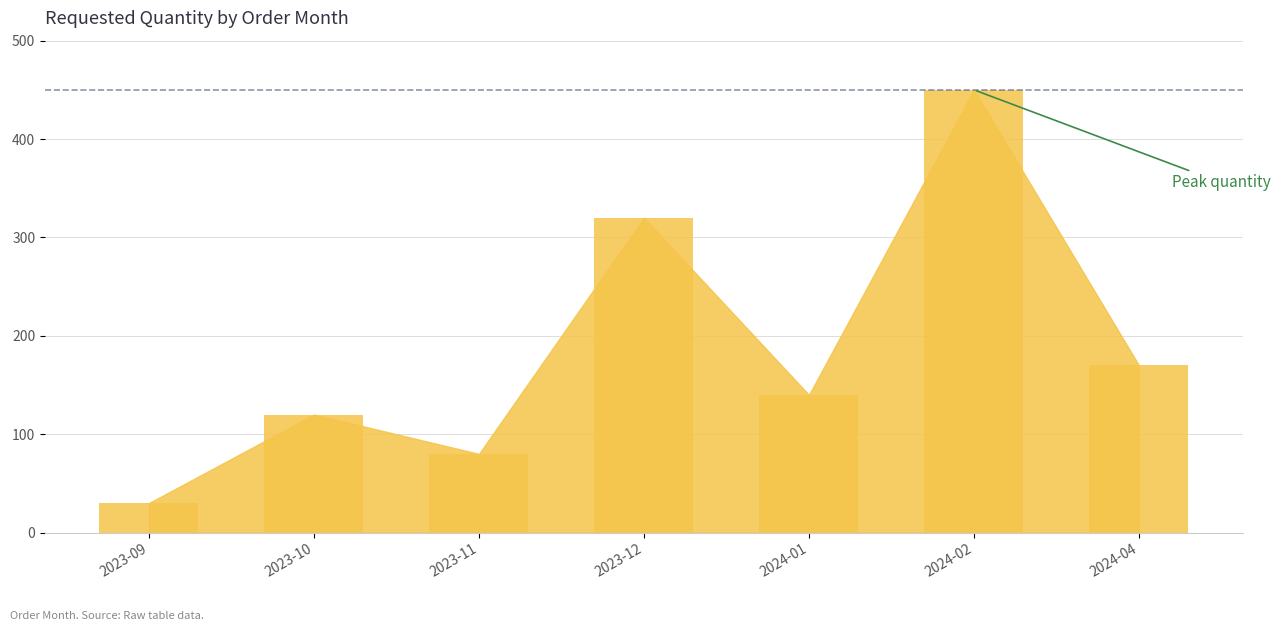

Reading right to left, extract all data points from this chart.

170	450	140	320	80	120	30